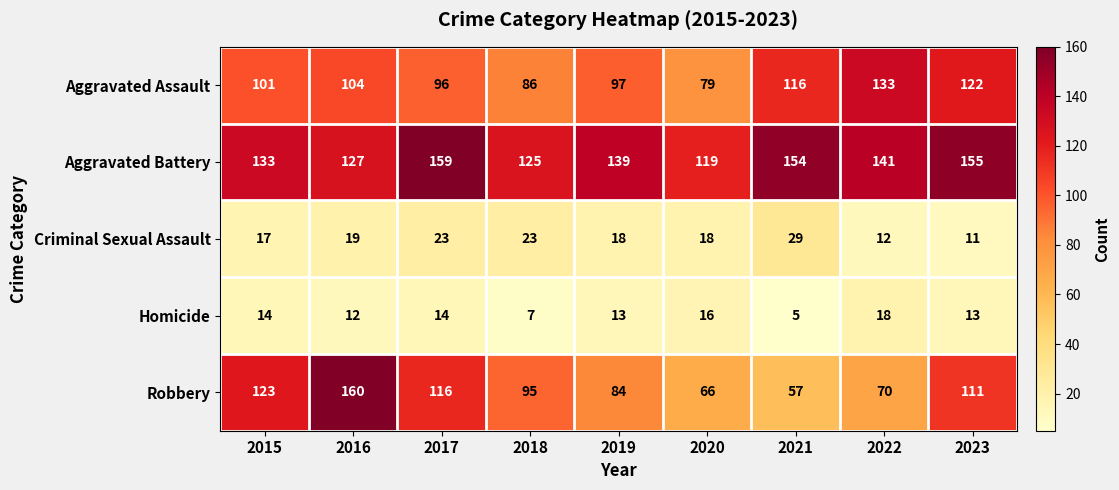

Where does the Criminal Sexual Assault series first go above 18?

2016